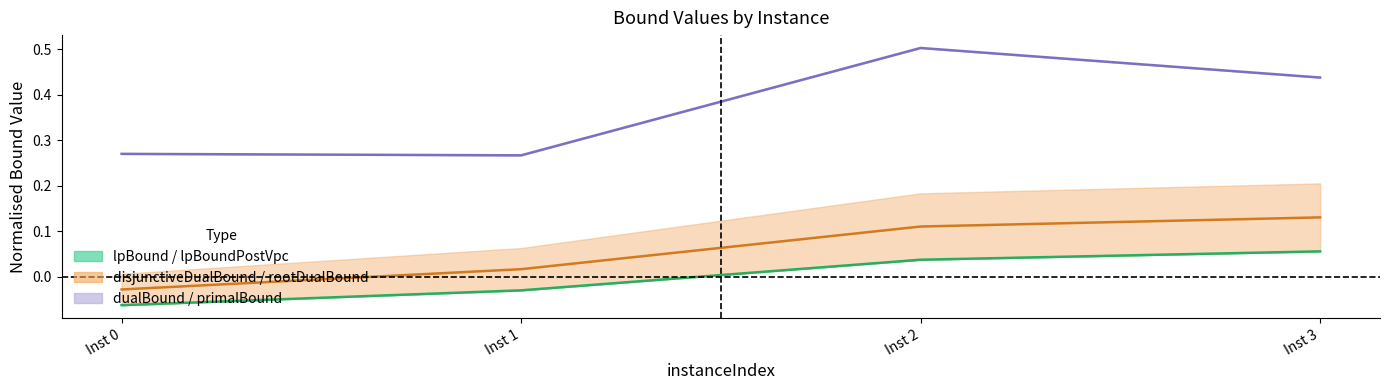

Does the chart display data point markers on the line(s)?

No